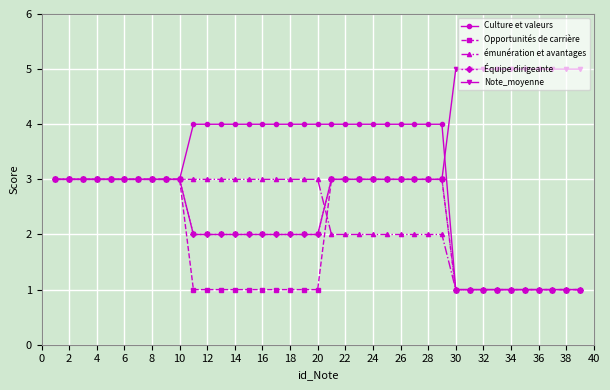

What is the value of the émunération et avantages point at the 31st from the left?

1